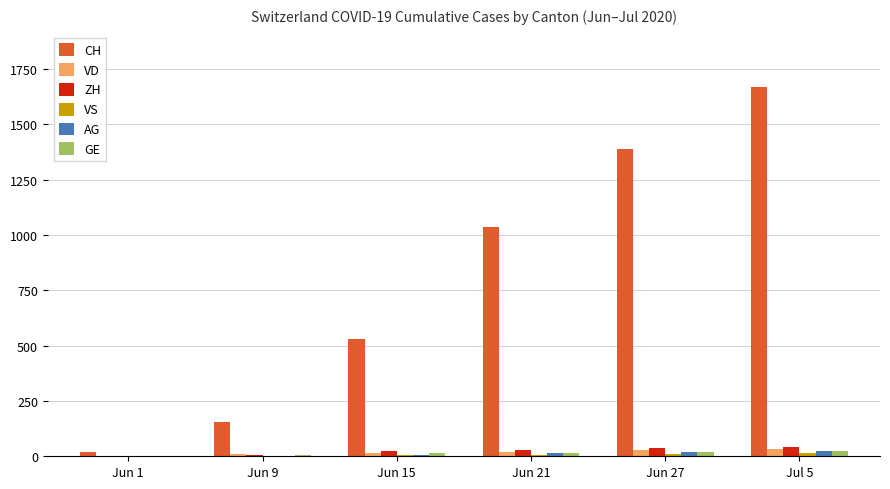

Which series has the widest spread of values?

CH